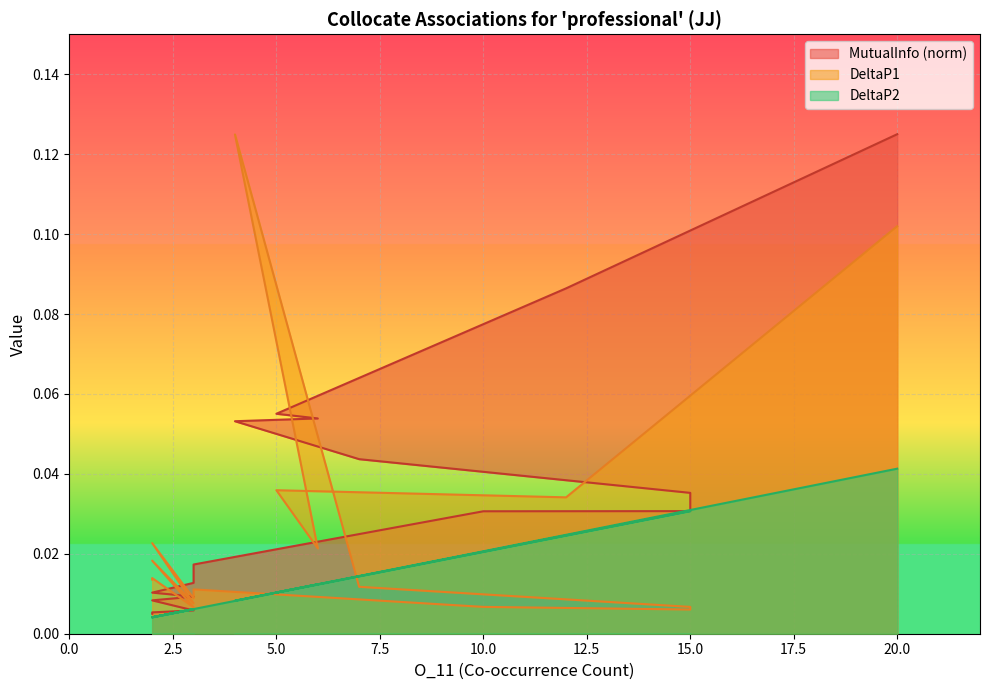

How many times do DeltaP1 and DeltaP2 cross each other?

2